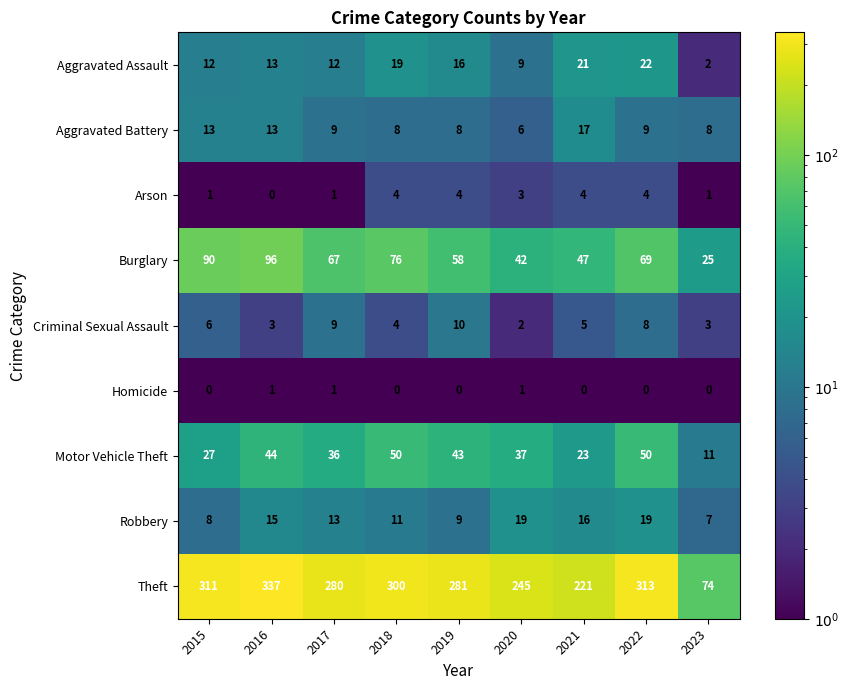

What is the difference between the maximum and second lowest values in the Robbery series?

11